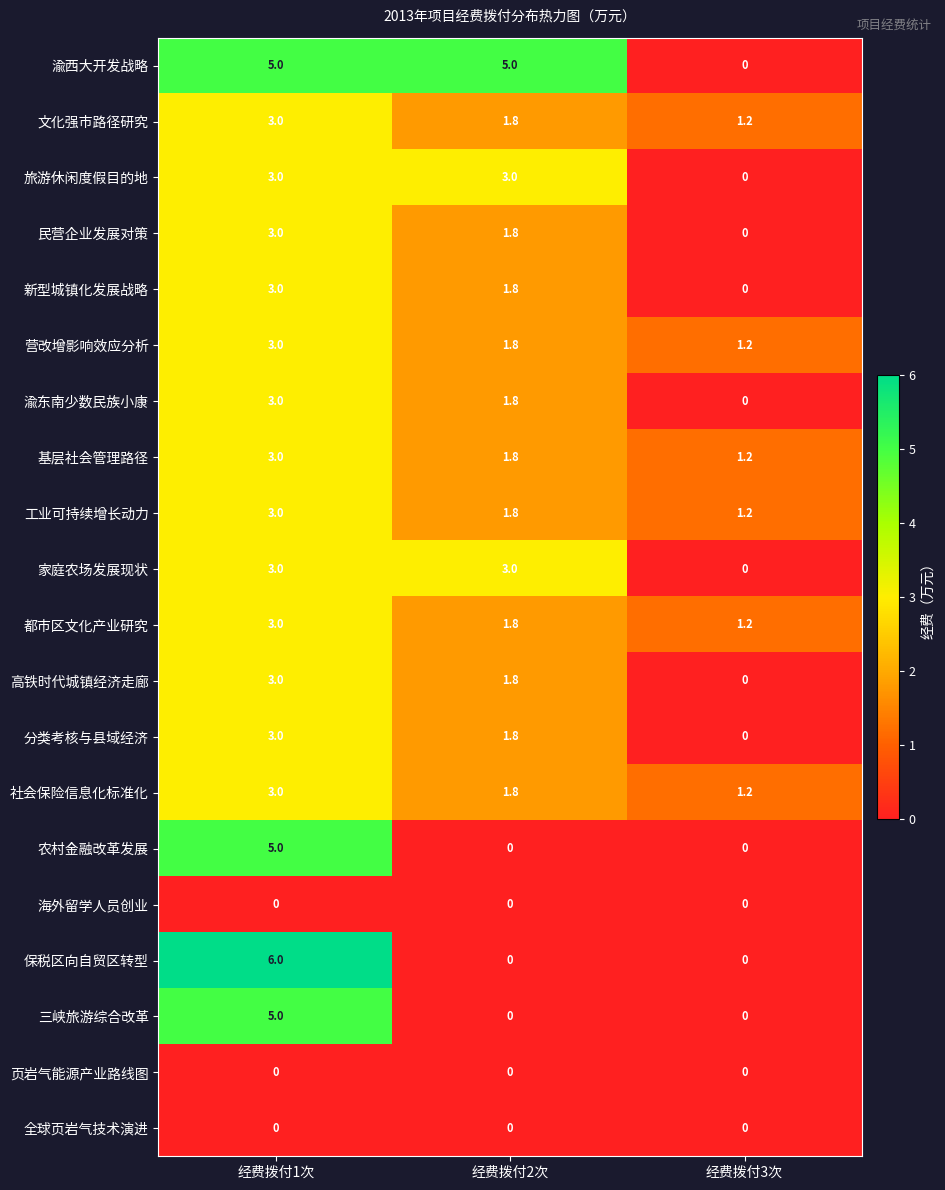

Is it true that 三峡旅游综合改革 equals 0.0 at 经费拨付2次?

True